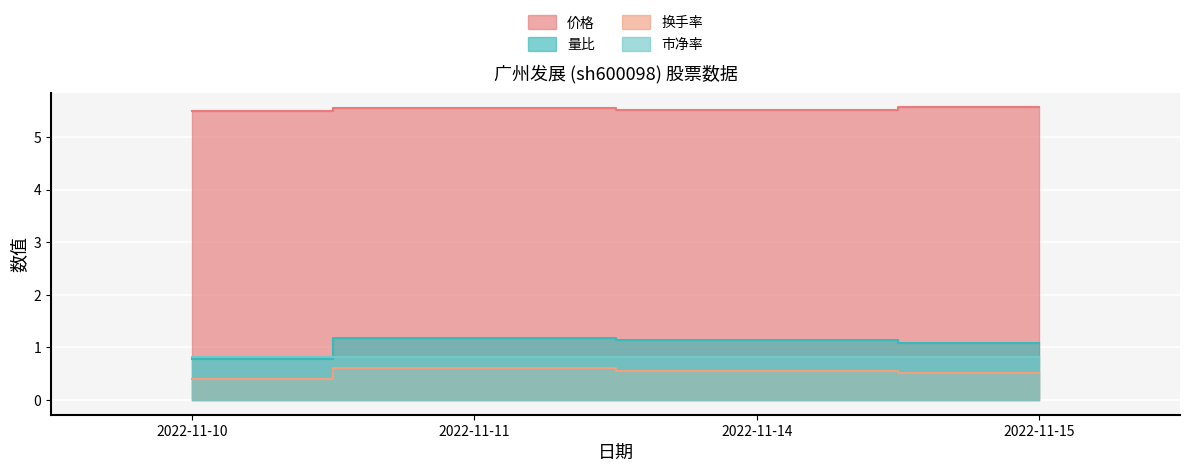

At how many categories does at least one series exceed 3?

4